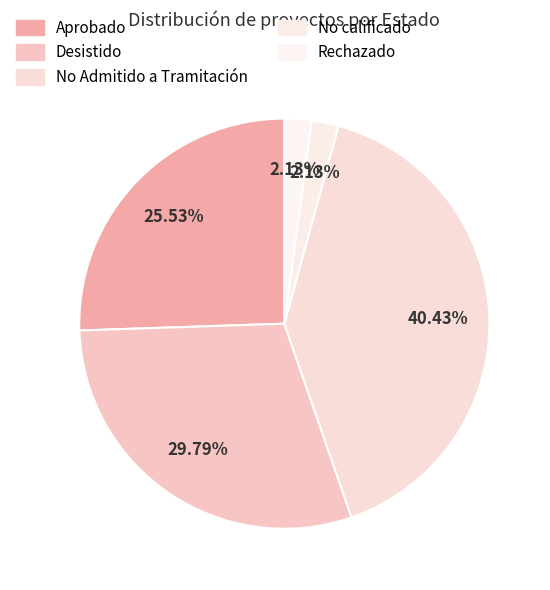

What percentage is the Rechazado slice, to the nearest percent?

2%